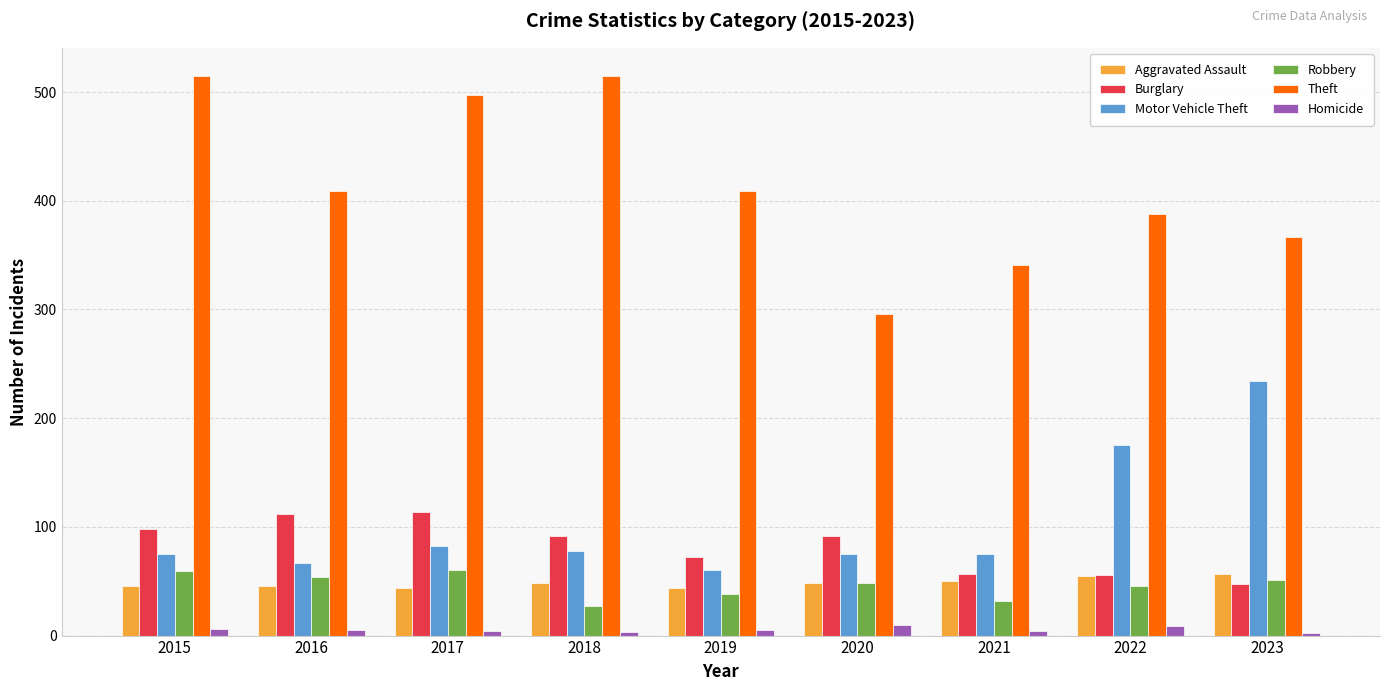

Which series has the widest spread of values?

Theft